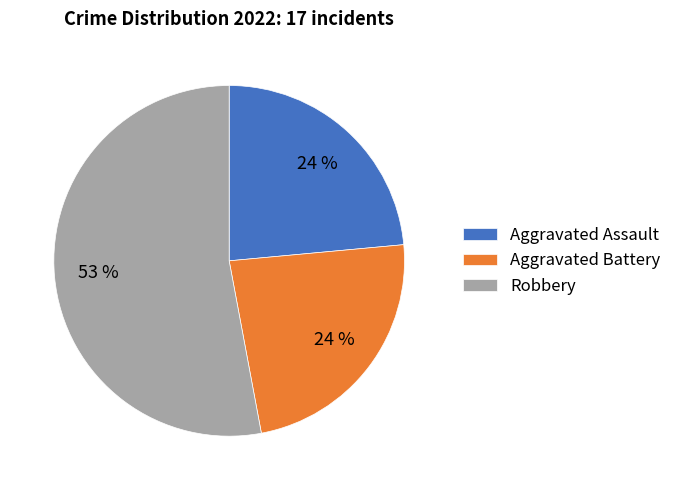

Count the number of slices in the pie.

3